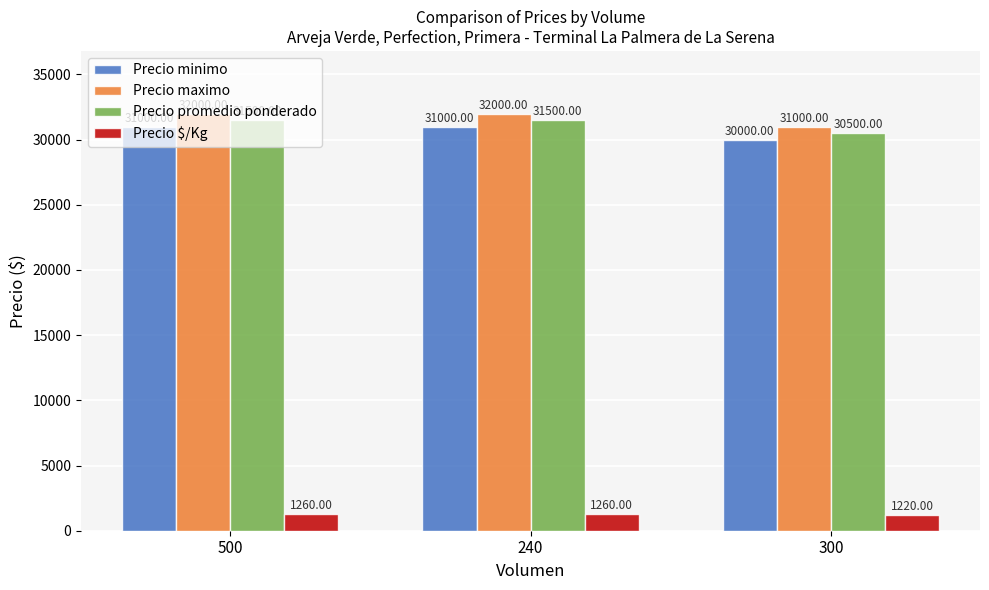

What is the lowest value of the Precio maximo series?

31000